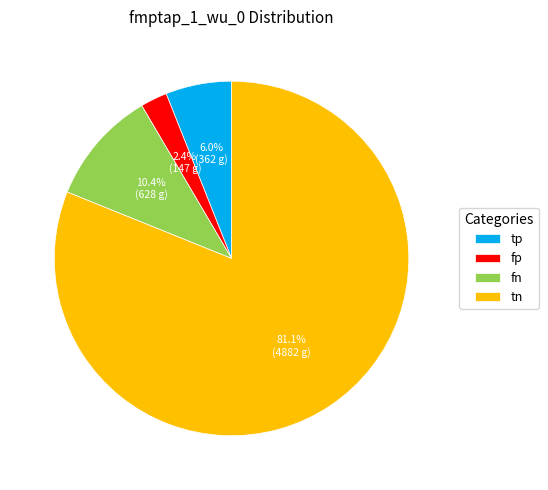

To the nearest percent, what is the difference between the fp and fn slice percentages?

8%